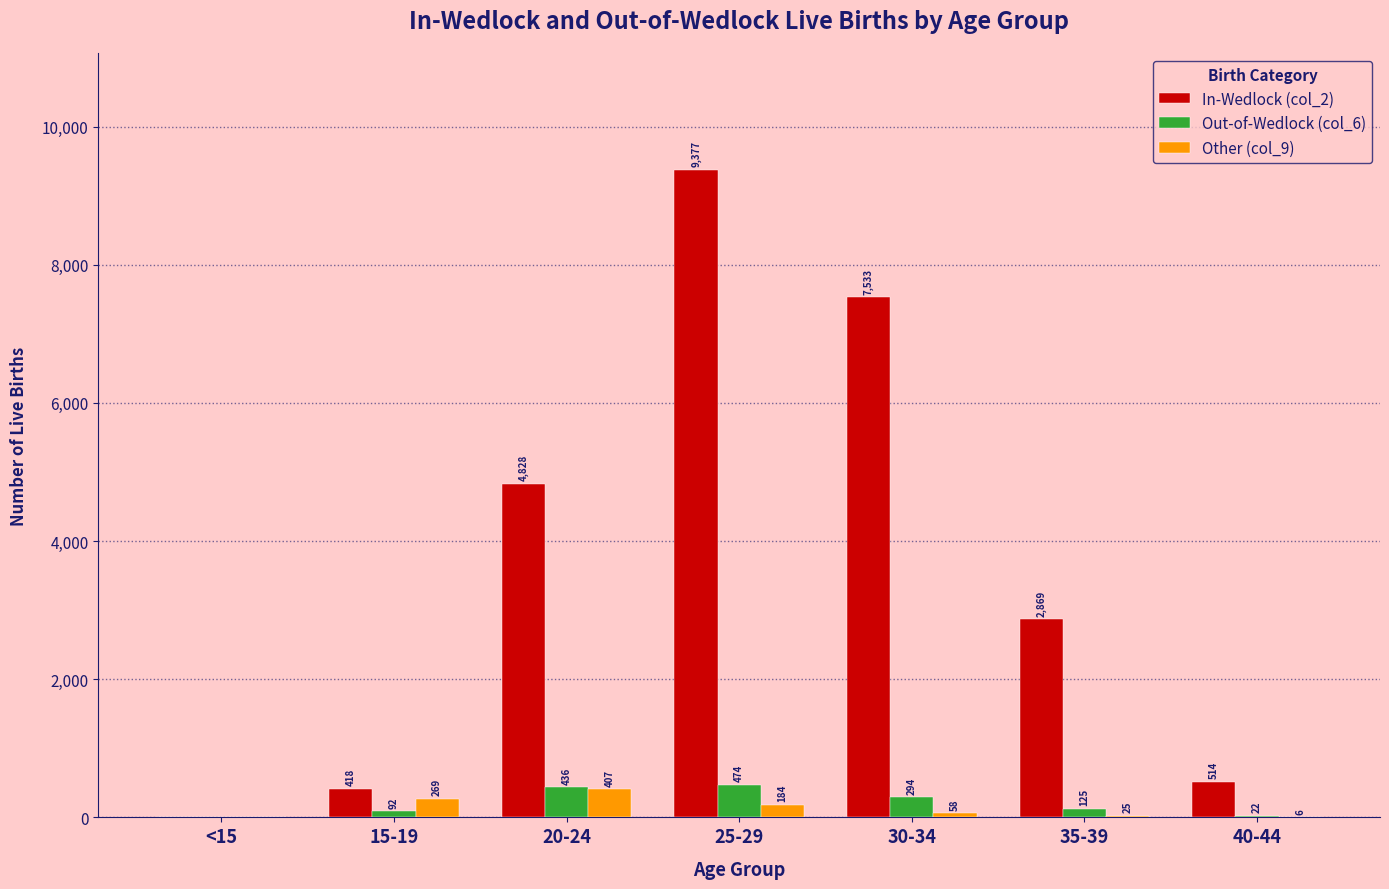

Reading right to left, extract all data points from this chart.

In-Wedlock (col_2): 514	2869	7533	9377	4828	418	0
Out-of-Wedlock (col_6): 22	125	294	474	436	92	0
Other (col_9): 6	25	58	184	407	269	0